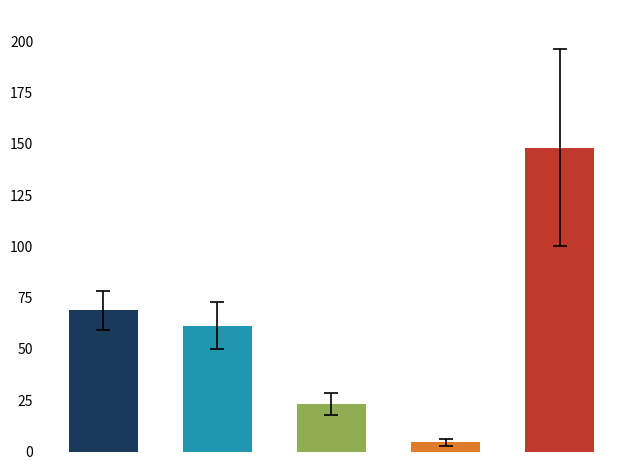

Does the chart contain any negative values?

No